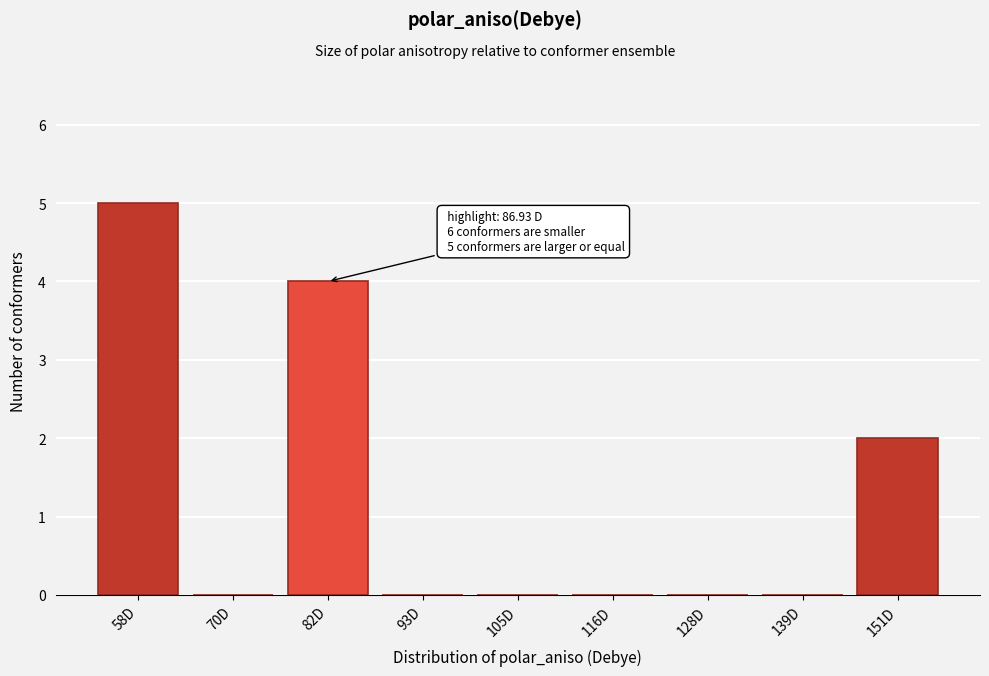

Reading left to right, list all the values displayed in this chart.

58D=5	70D=0	82D=4	93D=0	105D=0	116D=0	128D=0	139D=0	151D=2